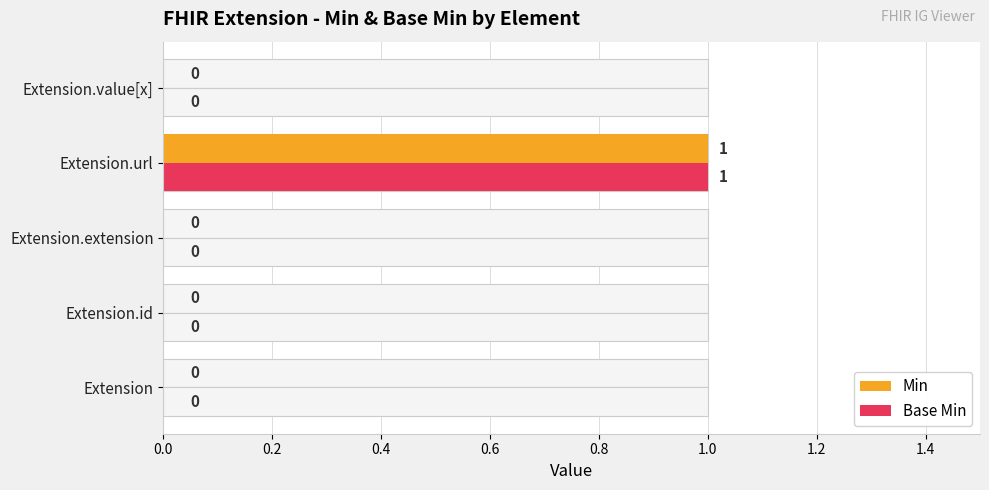

Rank the series by their maximum value, from highest to lowest.

Min, Base Min